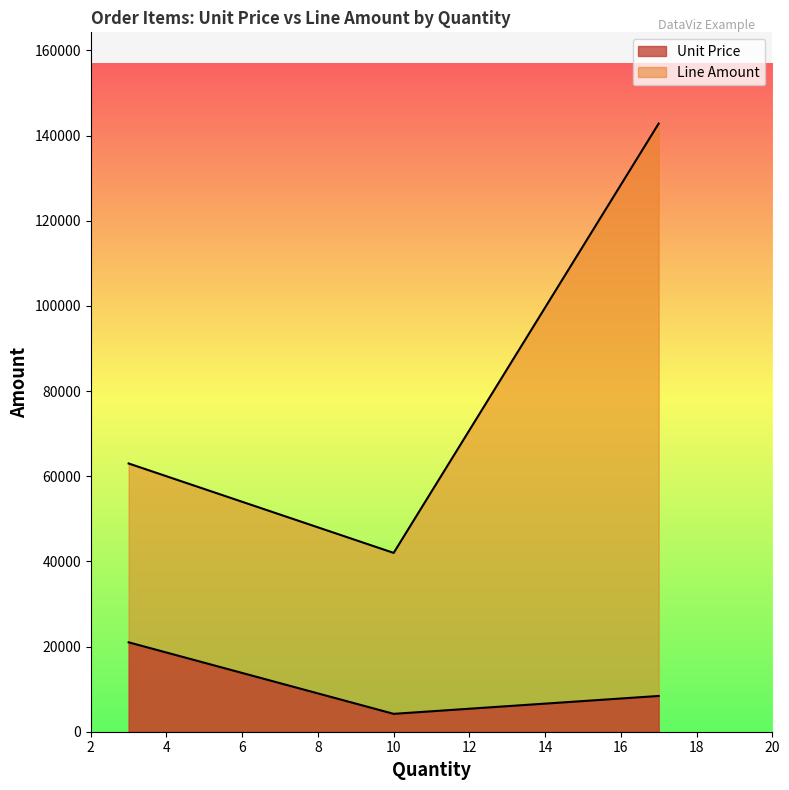

At which label does Line Amount first exceed 63000?

17